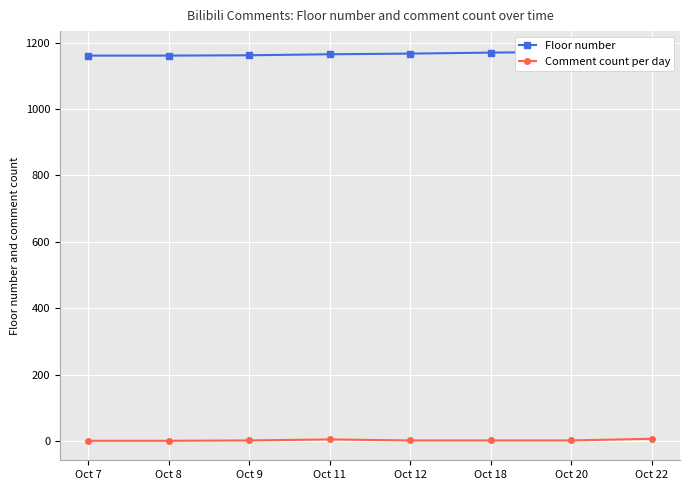

At which category is the sum across all series the highest?

Oct 22